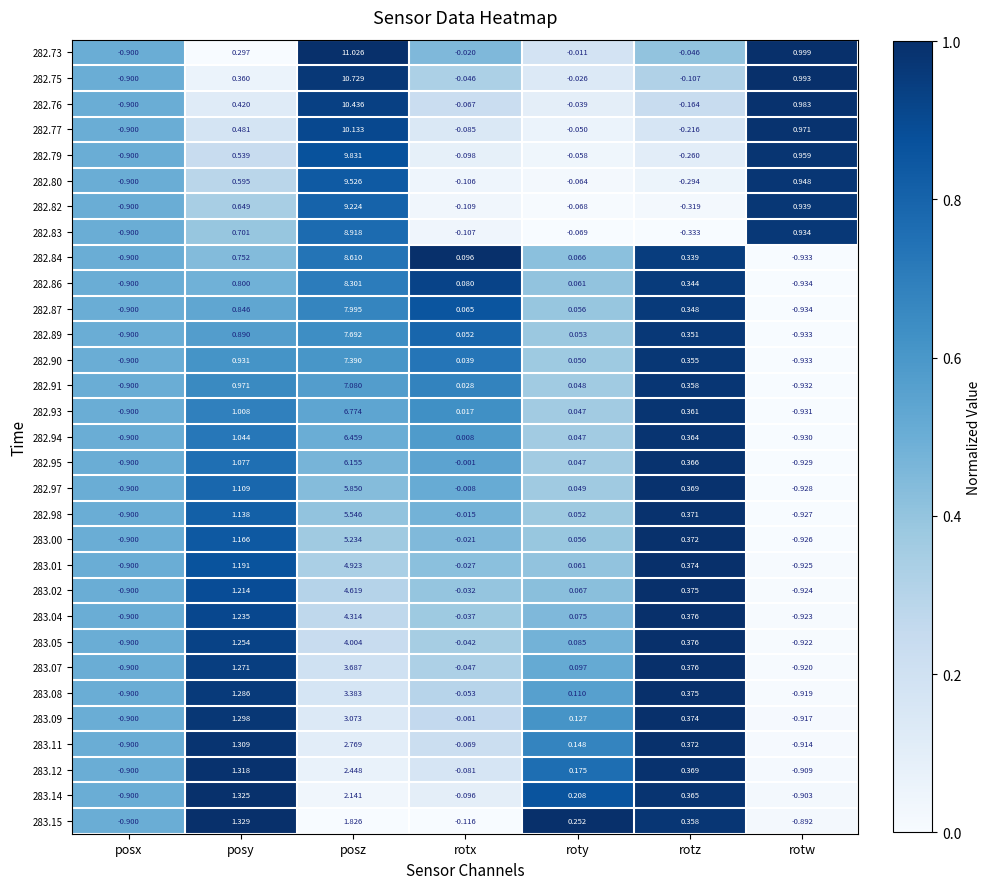

Which category has the highest value across all series?

posz